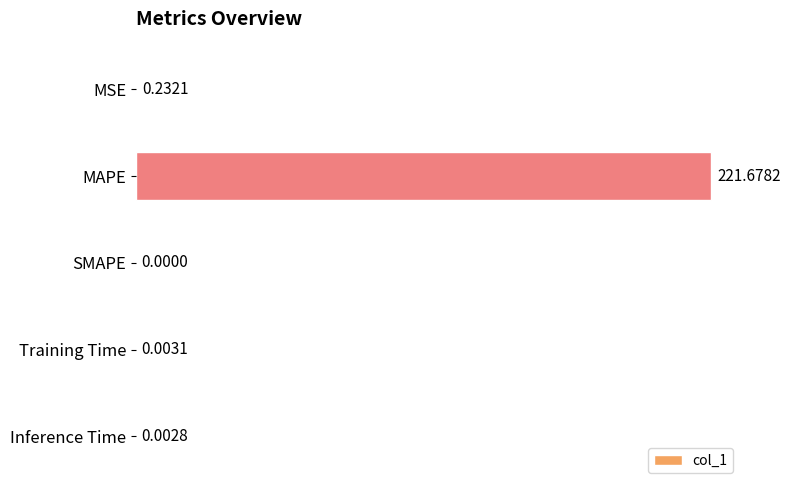

Between MSE and Training Time, which is larger?

MSE